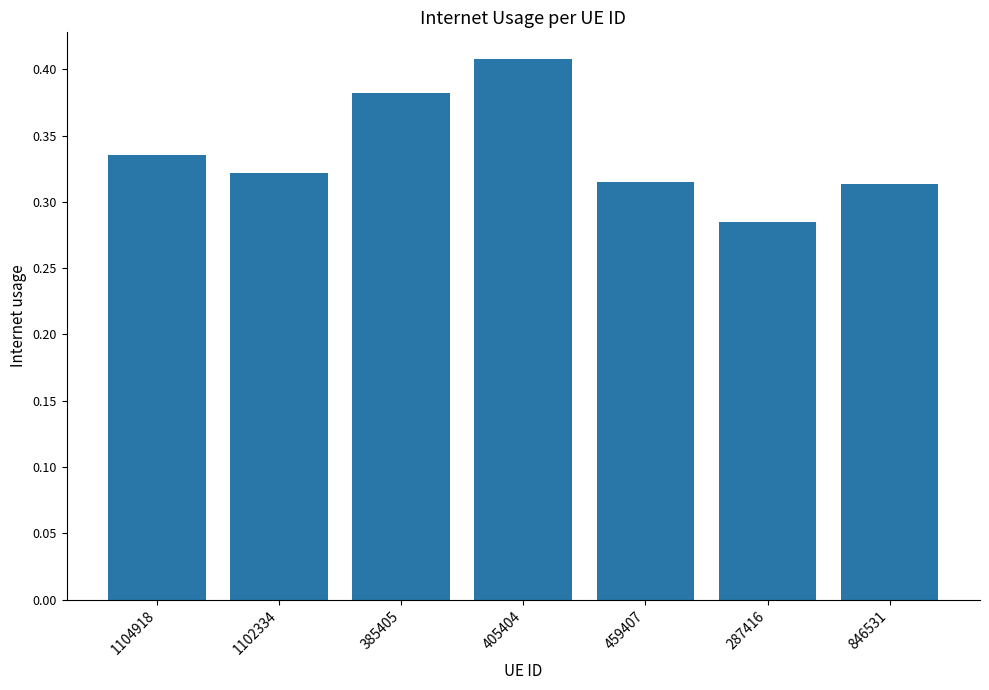

What is the label of the 4th bar from the right?

405404